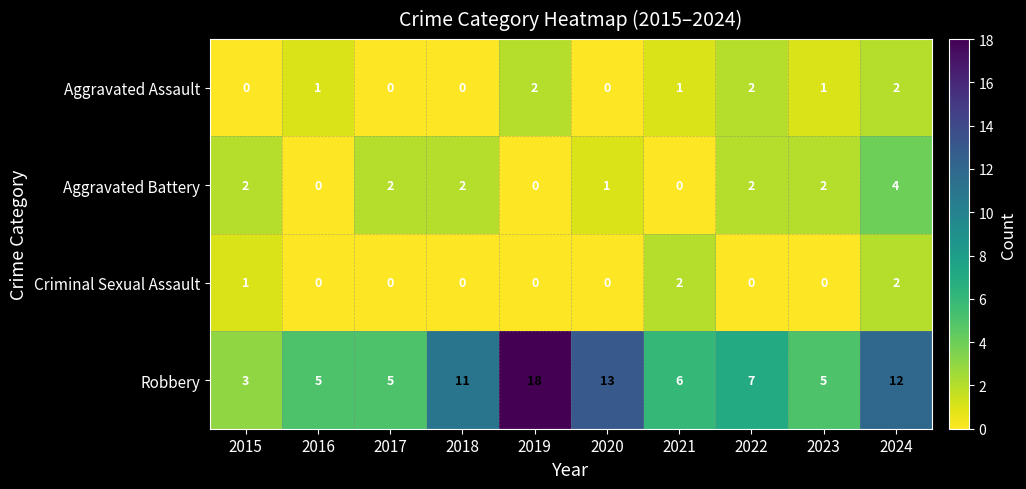

True or false: Aggravated Battery has a value of 3 at 2017.

False